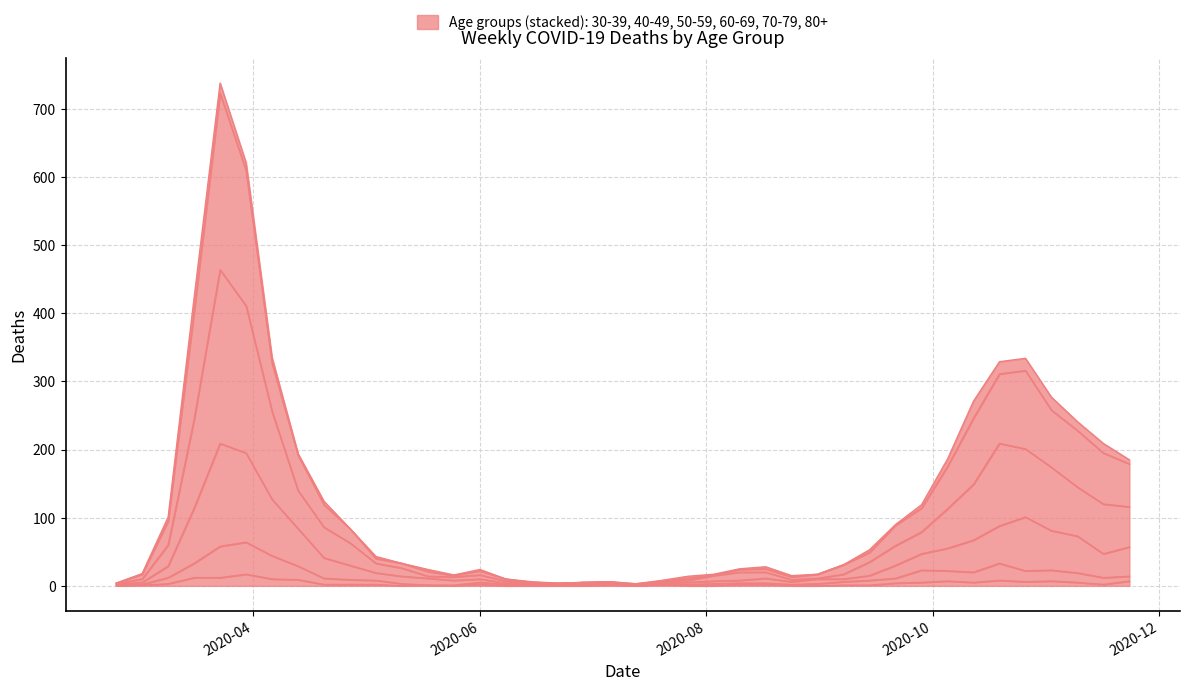

What is the label of the 17th point from the right?

2020-08-03